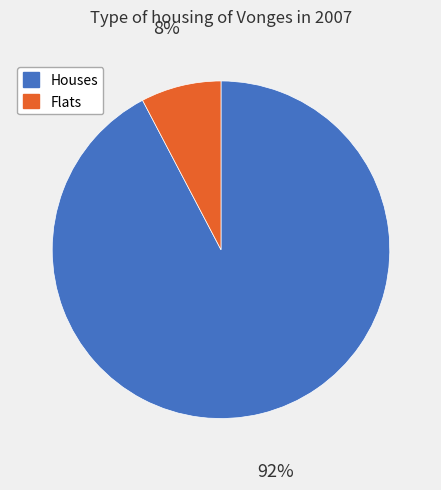

Which has a higher value, Flats or Houses?

Houses